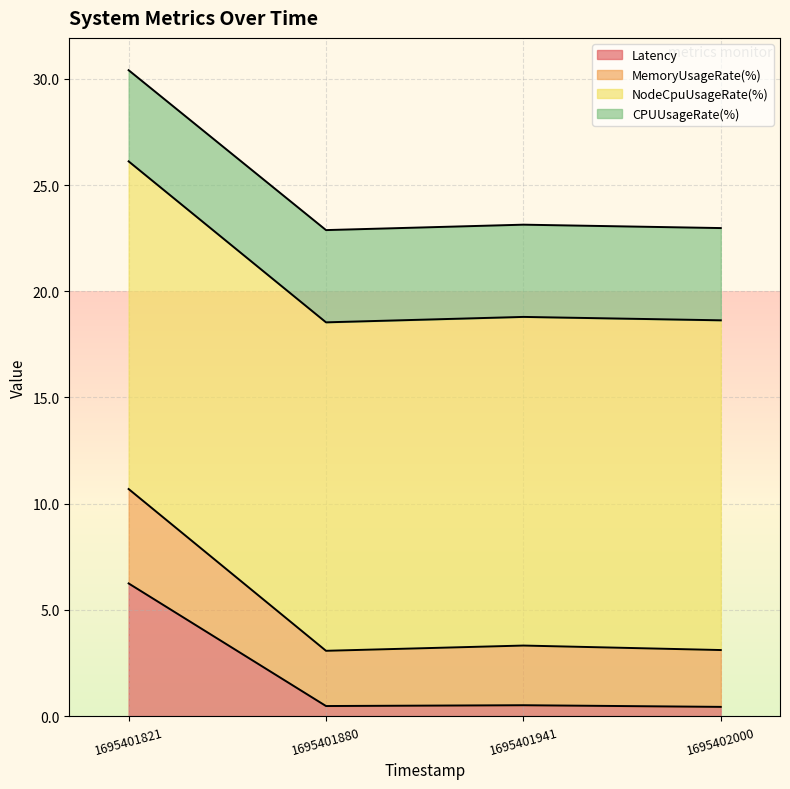

True or false: Latency has a value of 0.5 at 1695401880.

True